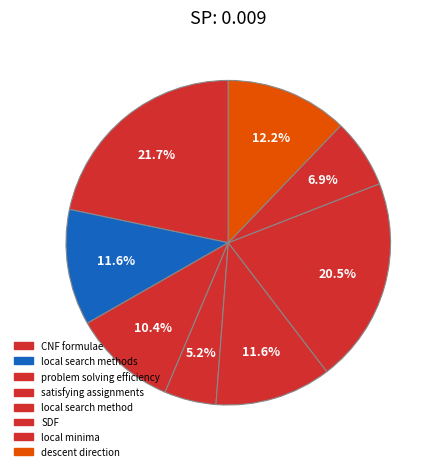

Is the sum of local search methods and descent direction greater than half?

No